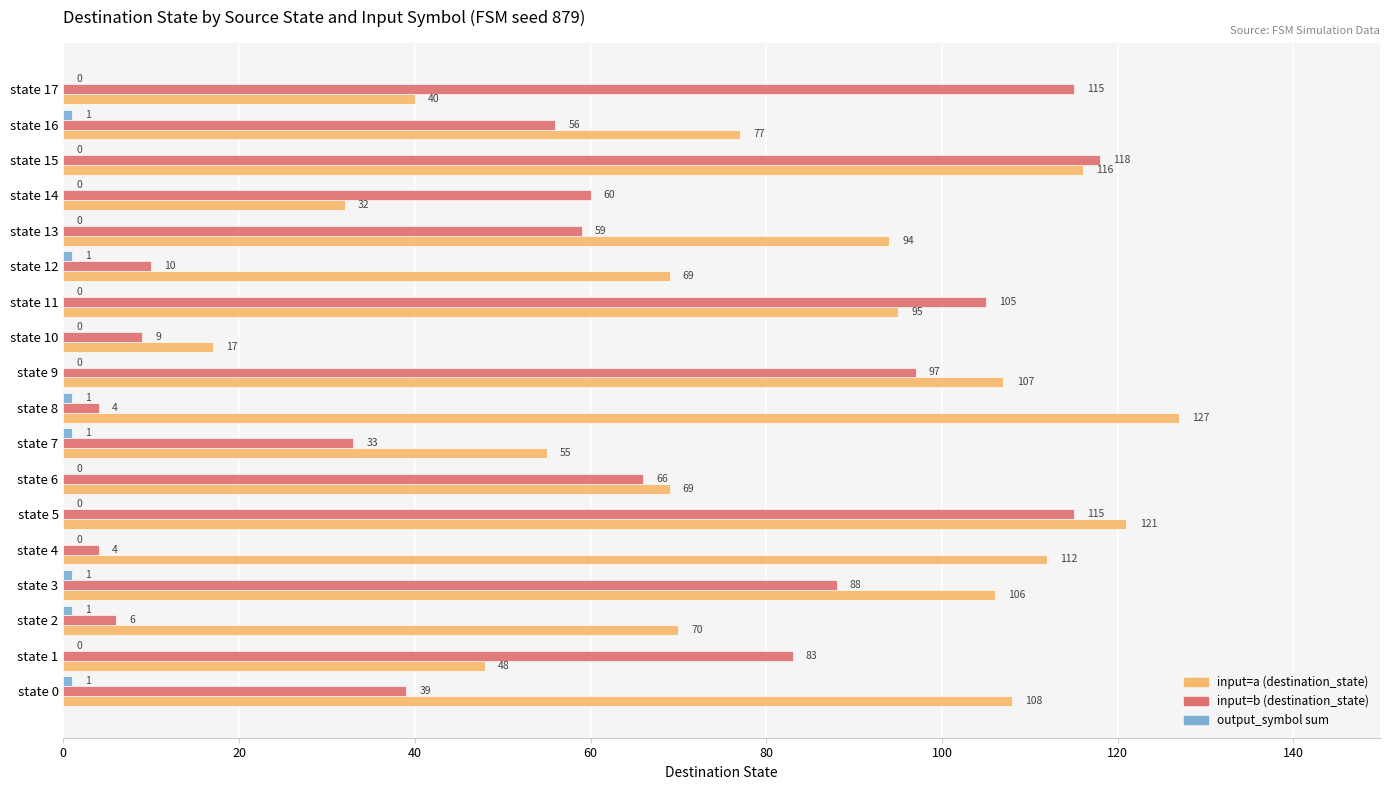

Which series has the largest total across all categories?

input=a (destination_state)